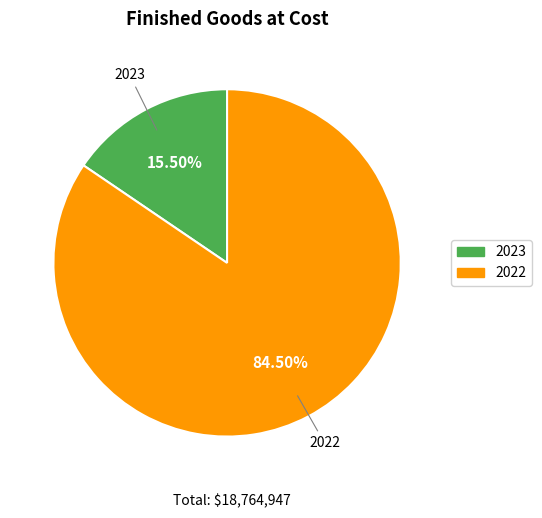

Between 2023 and 2022, which is larger?

2022